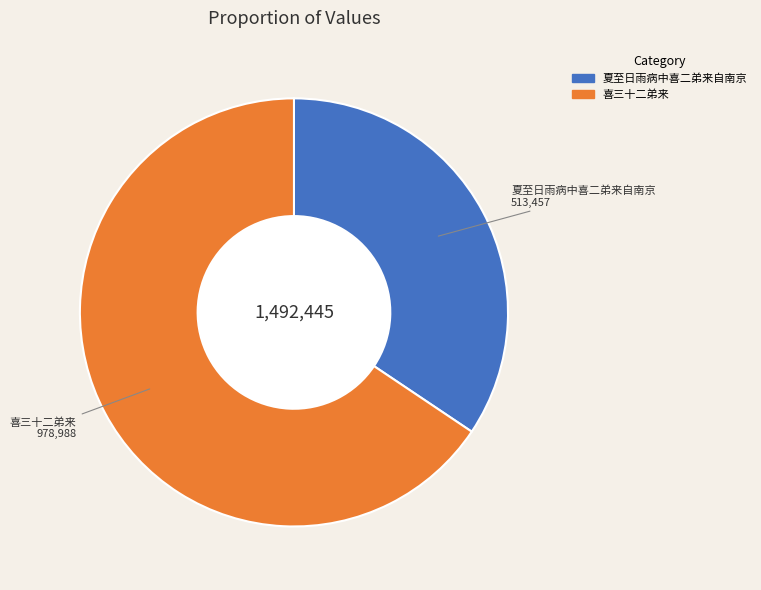

Between 夏至日雨病中喜二弟来自南京 and 喜三十二弟来, which is larger?

喜三十二弟来